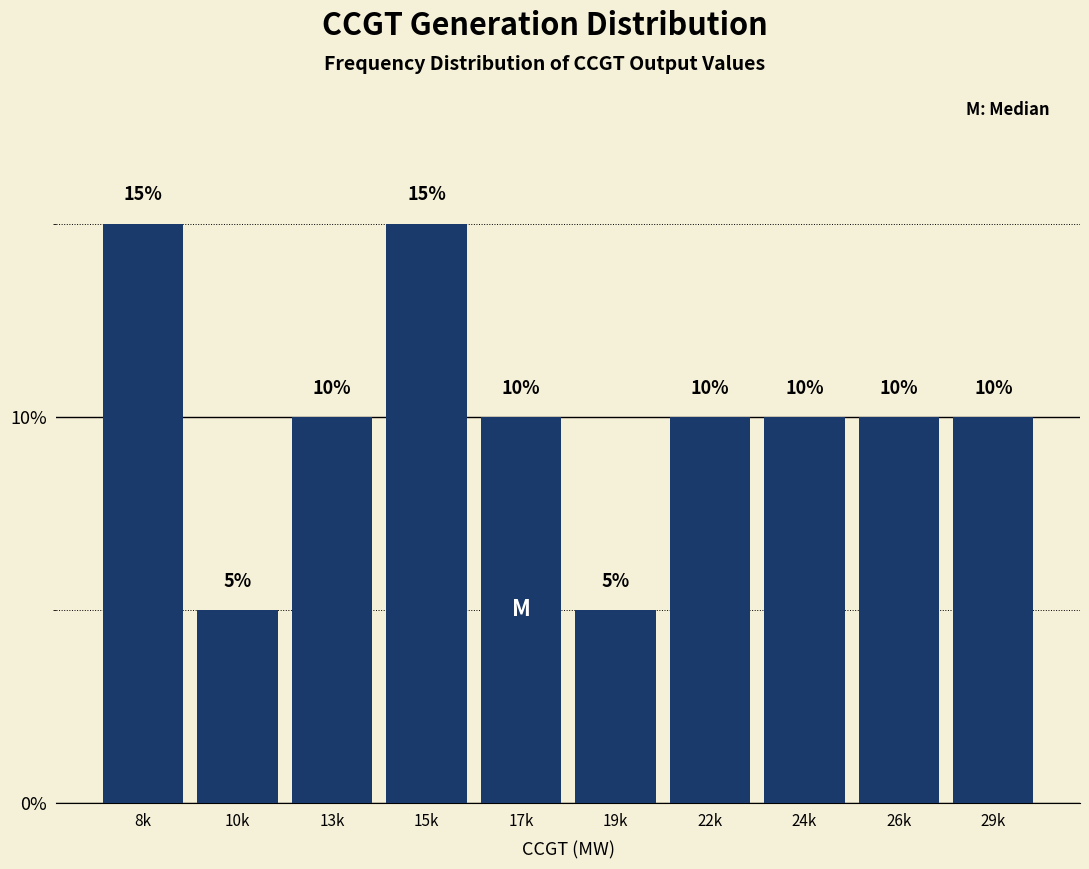

Are the bars horizontal?

No